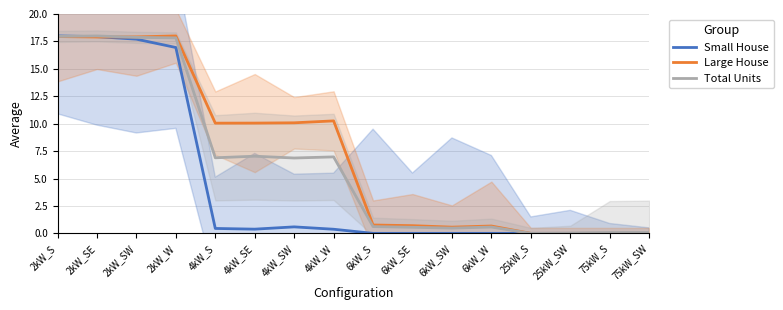

Which category has the highest value across all series?

2kW_S